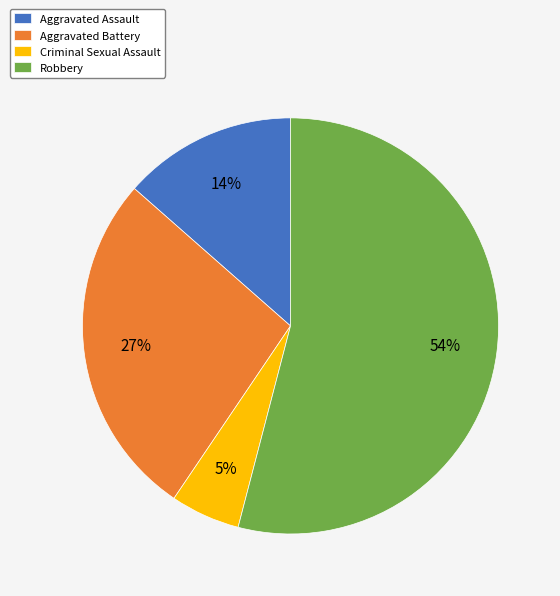

To the nearest percent, what is the average slice percentage?

25%